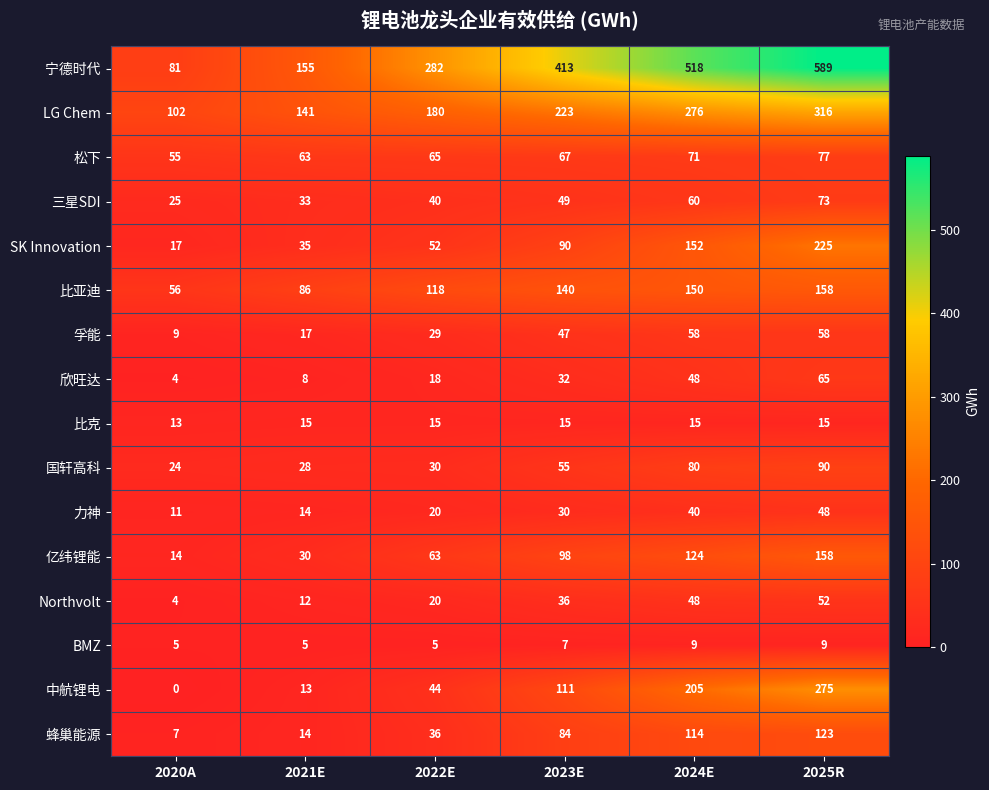

Which label corresponds to the smallest value in the chart?

2020A